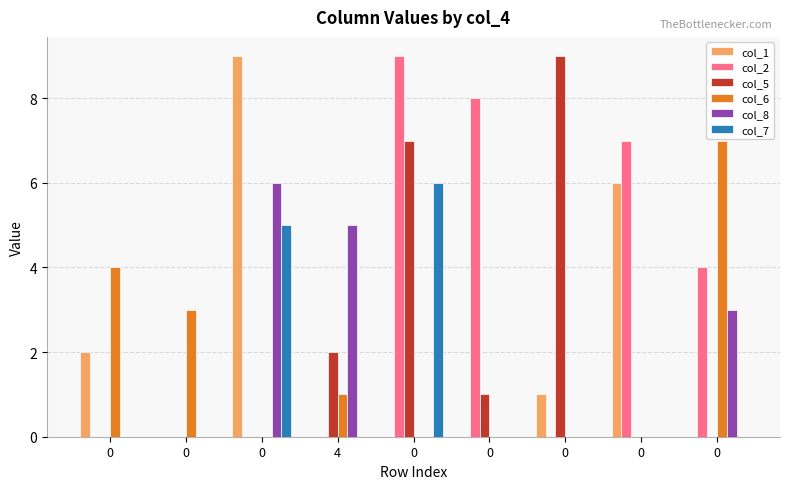

Are the bars grouped side by side (vs. stacked)?

Yes